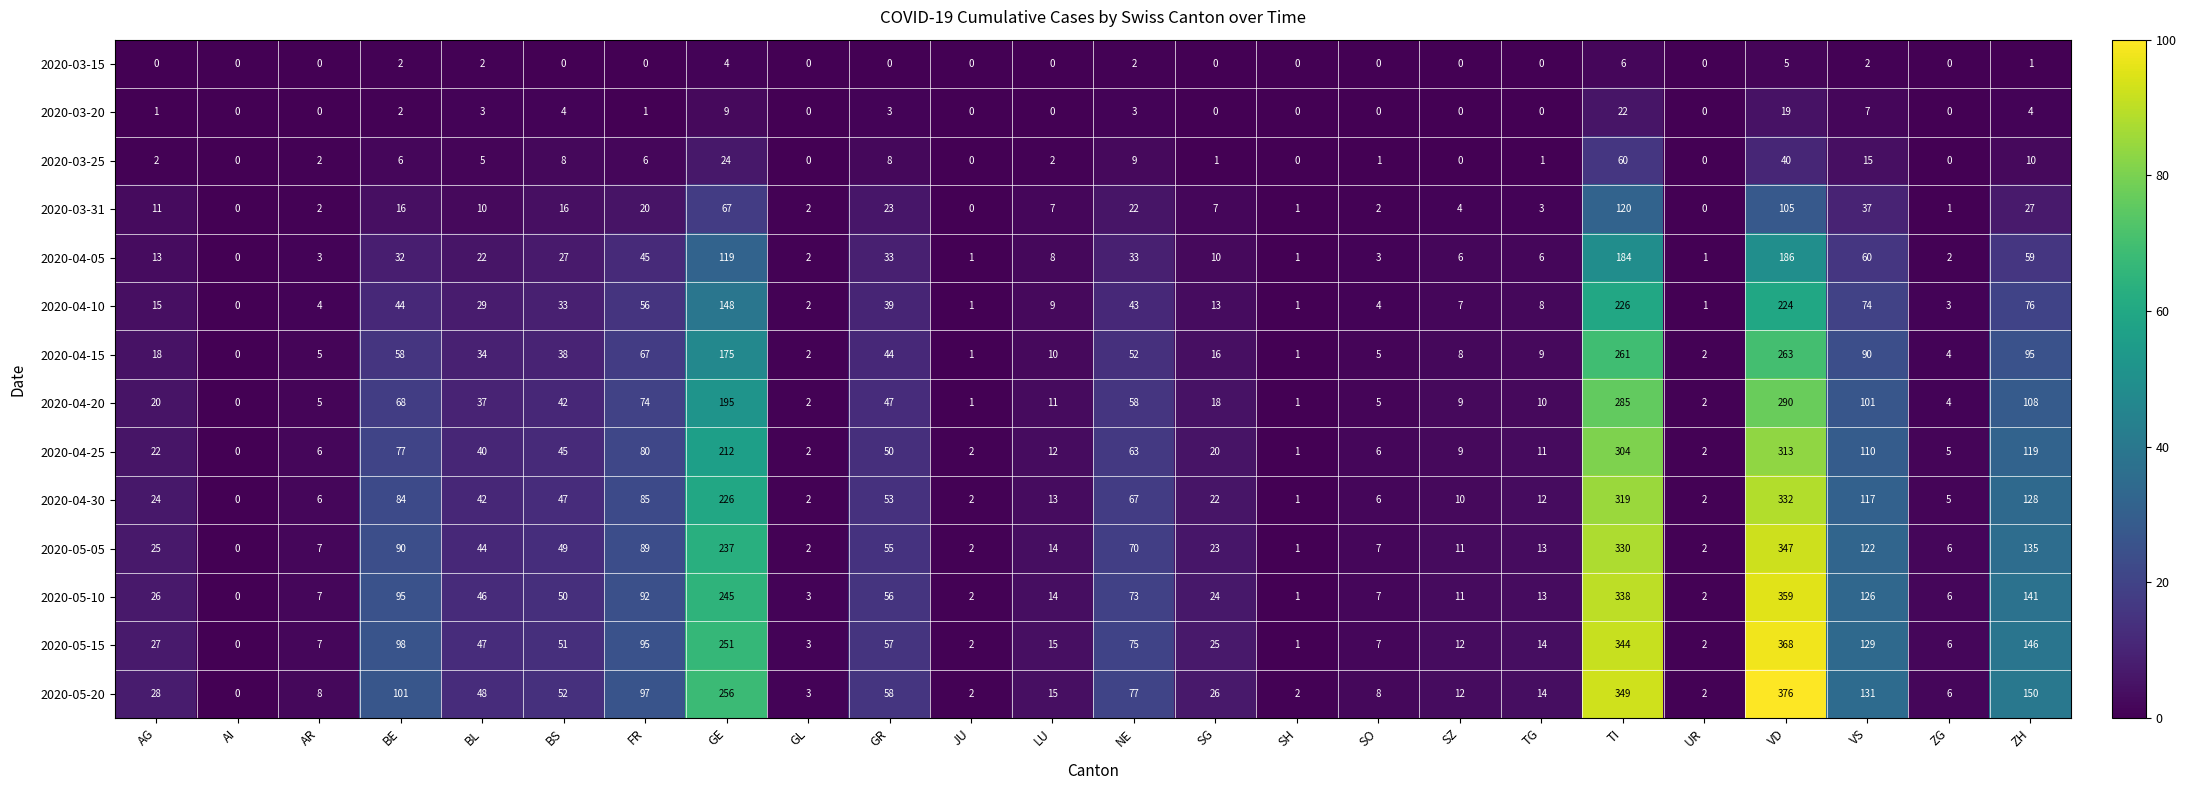

What is the sum of the 2020-04-15 values at SG and SZ?

24